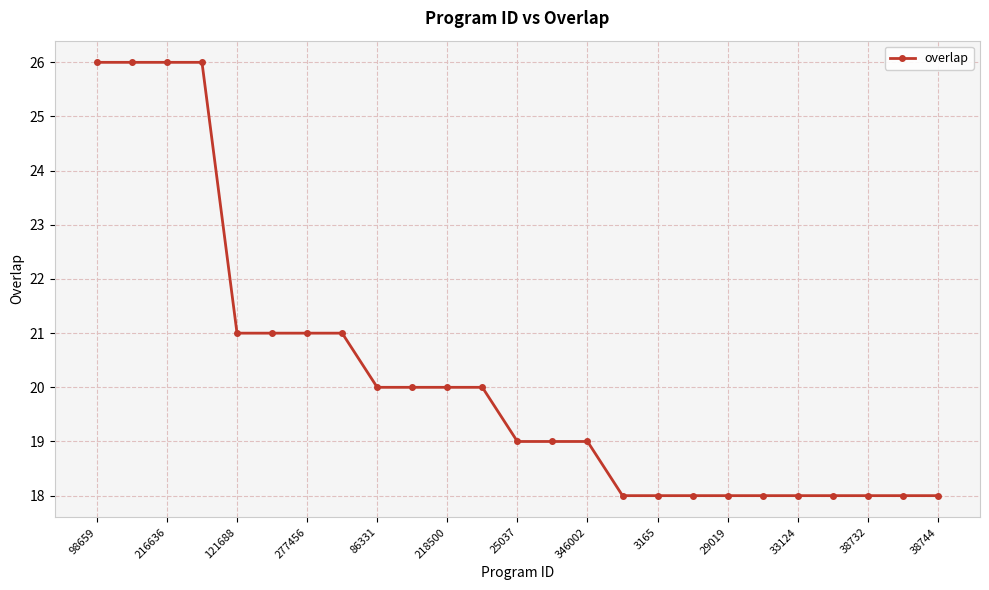

What is the value of the 7th point from the left?

21